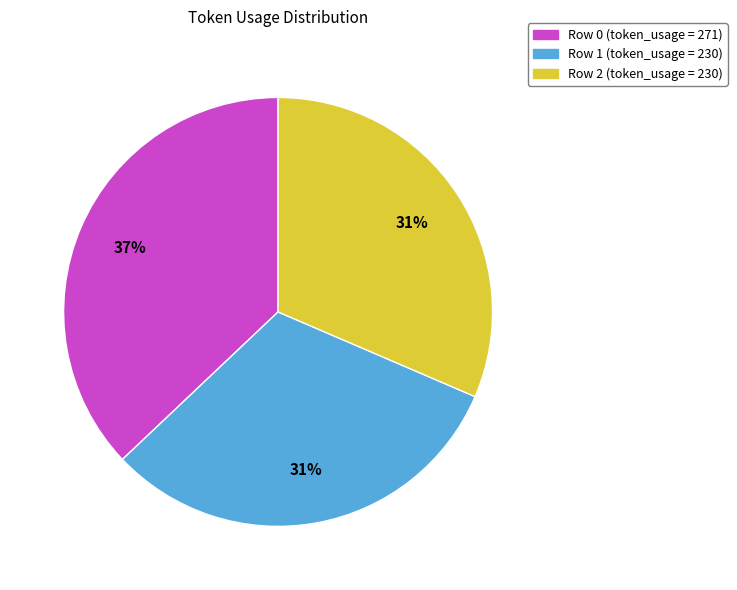

Does any single category account for the majority?

No